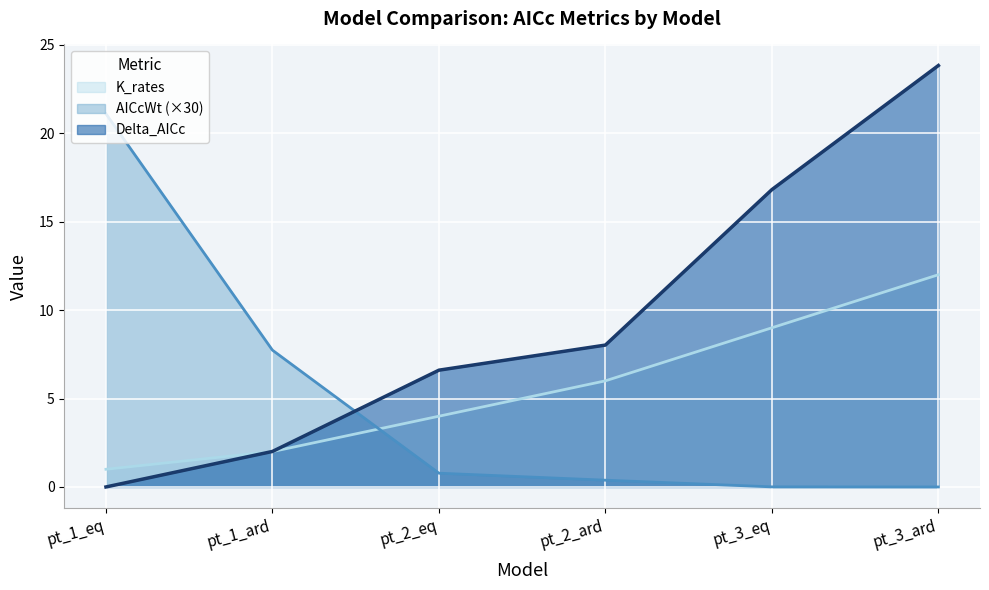

After their last crossing, which series has the higher values: AICcWt or Delta_AICc?

Delta_AICc